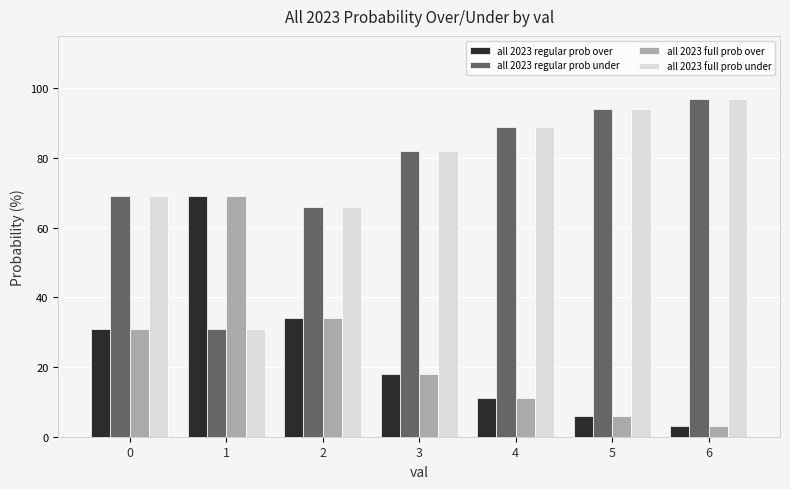

What is the average value of the all 2023 full prob under series?

75